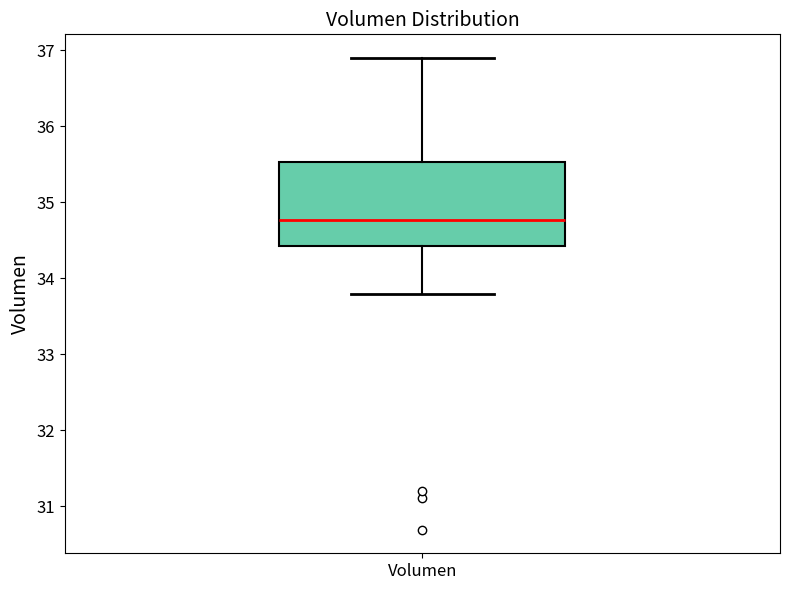

Read this box plot against the y-axis: the position of the median line, the range covered by the box, and the ends of both whiskers. The values are not printed on the chart, so give them approximately, as read against the axis.

median 34.8, box 34.4 to 35.5, whiskers 33.8 to 36.9